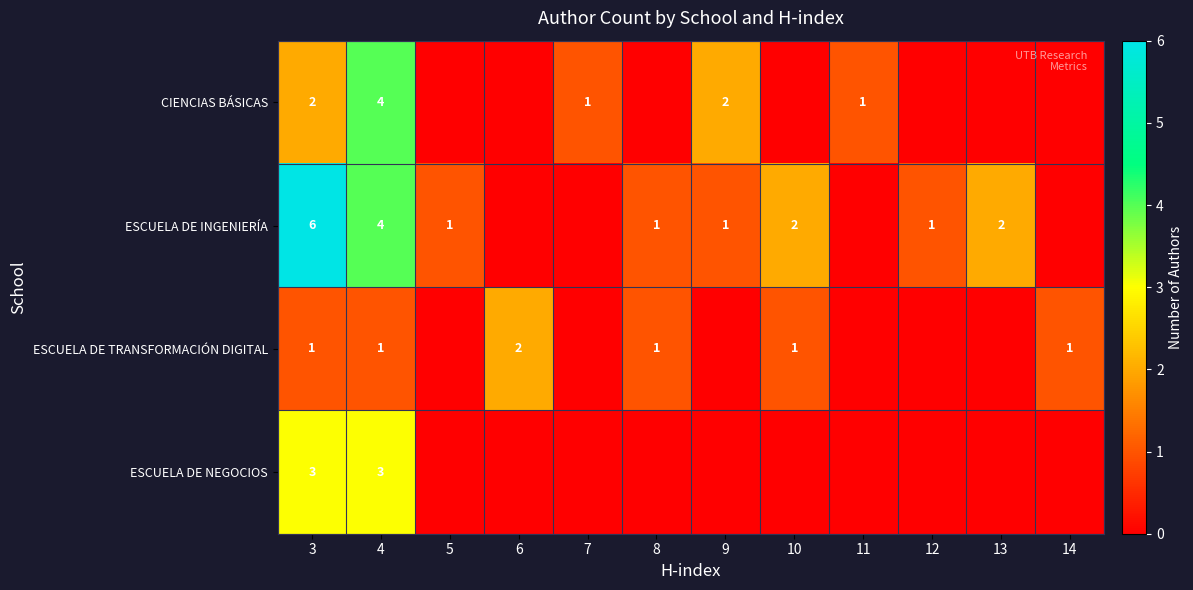

The value of ESCUELA DE NEGOCIOS at 3 is 1. True or false?

False